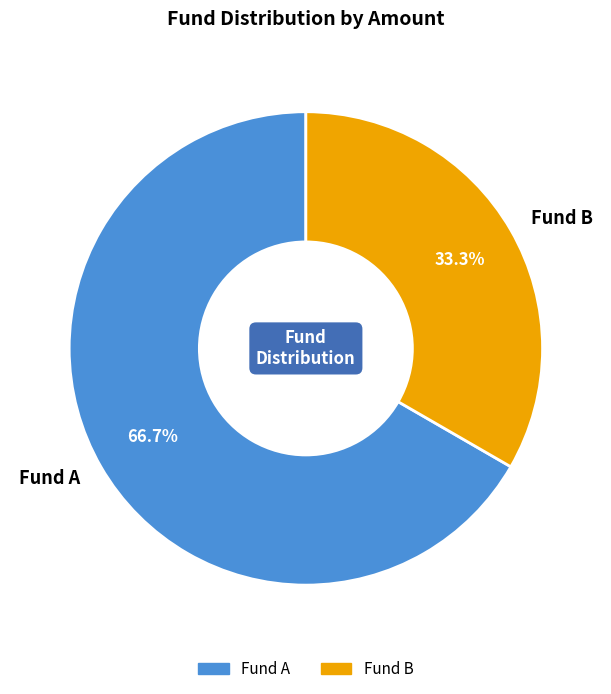

Is it true that Fund A is 67% of the pie?

True